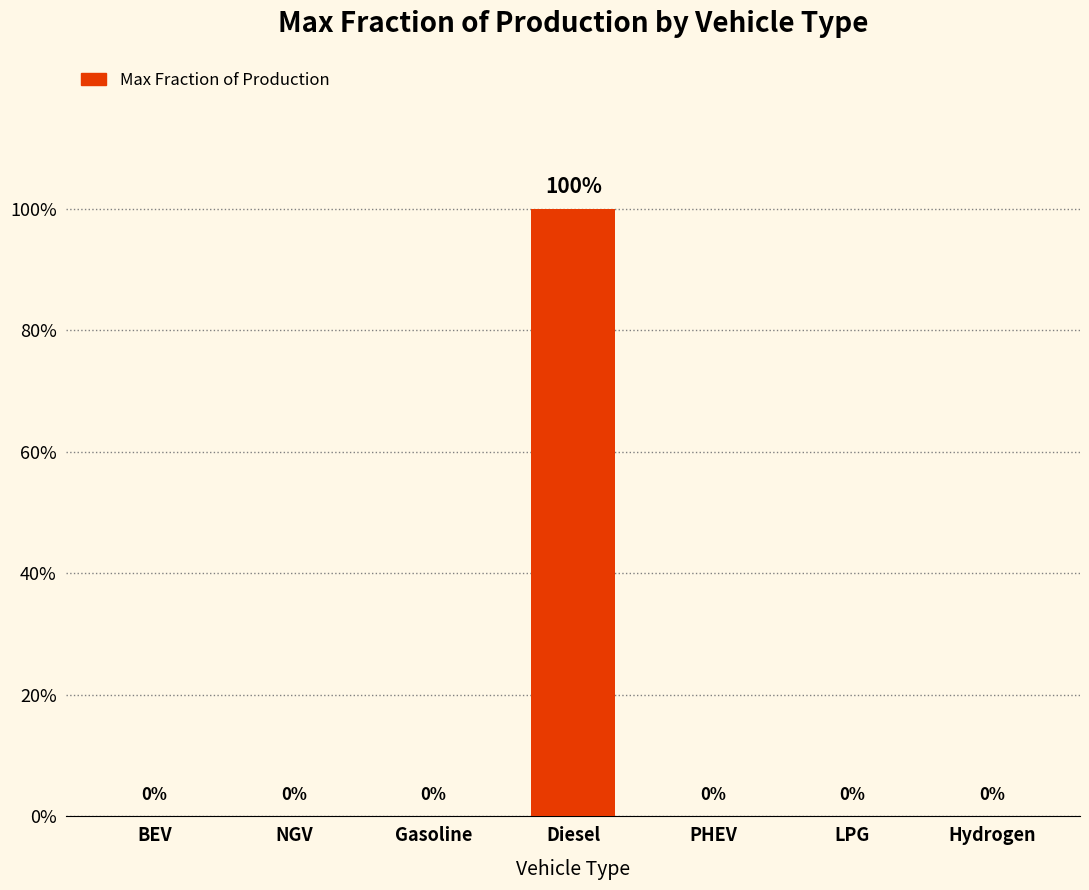

Does the chart contain stacked bars?

No